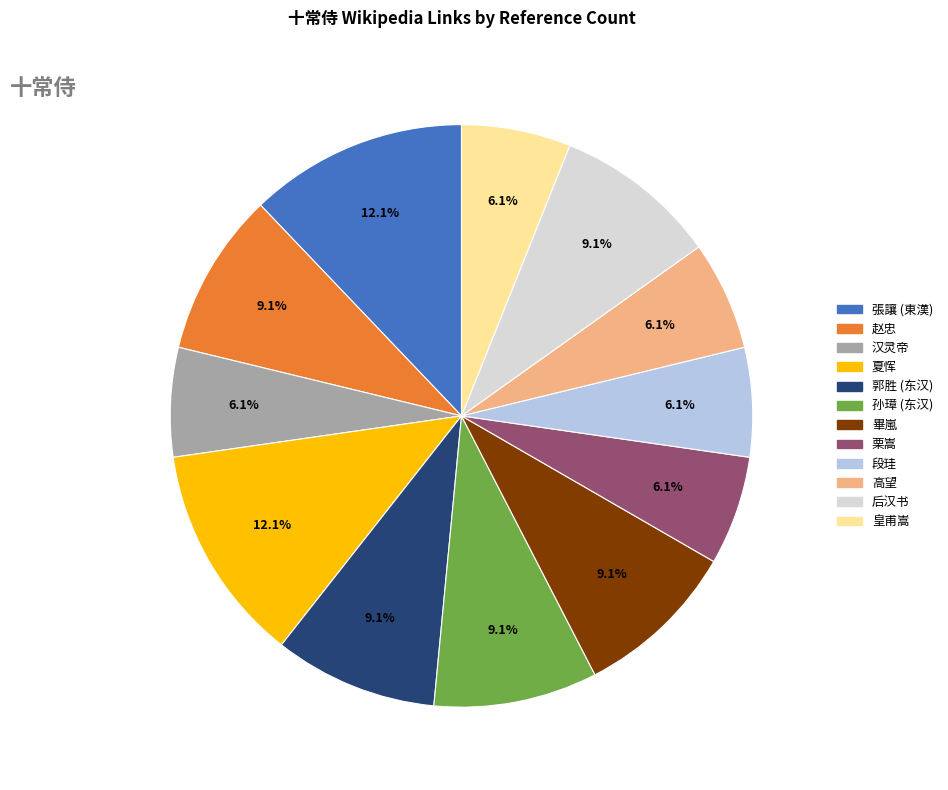

What is the ratio of the value at 畢嵐 to the value at 皇甫嵩?

1.5